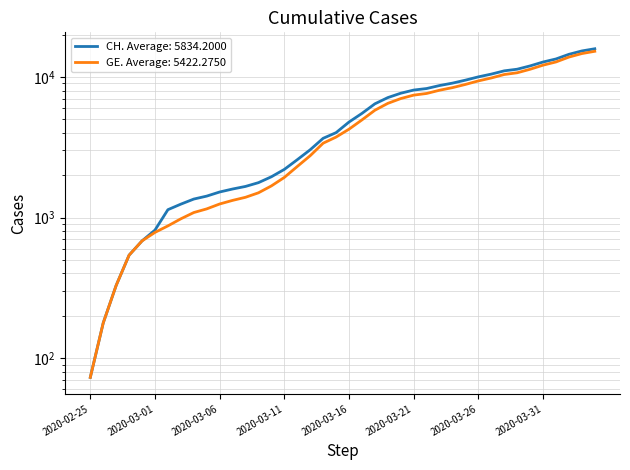

True or false: CH and GE intersect in this chart.

False